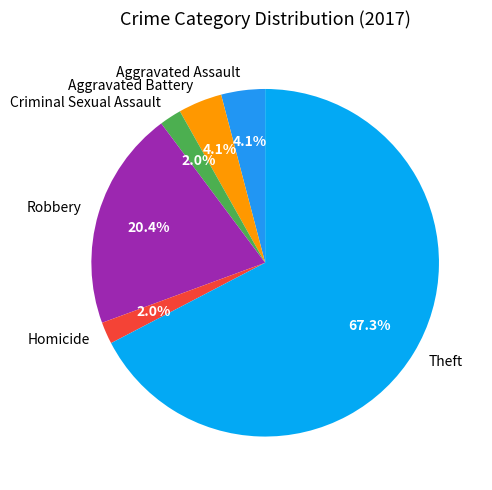

The Robbery slice represents 25% of the pie. True or false?

False